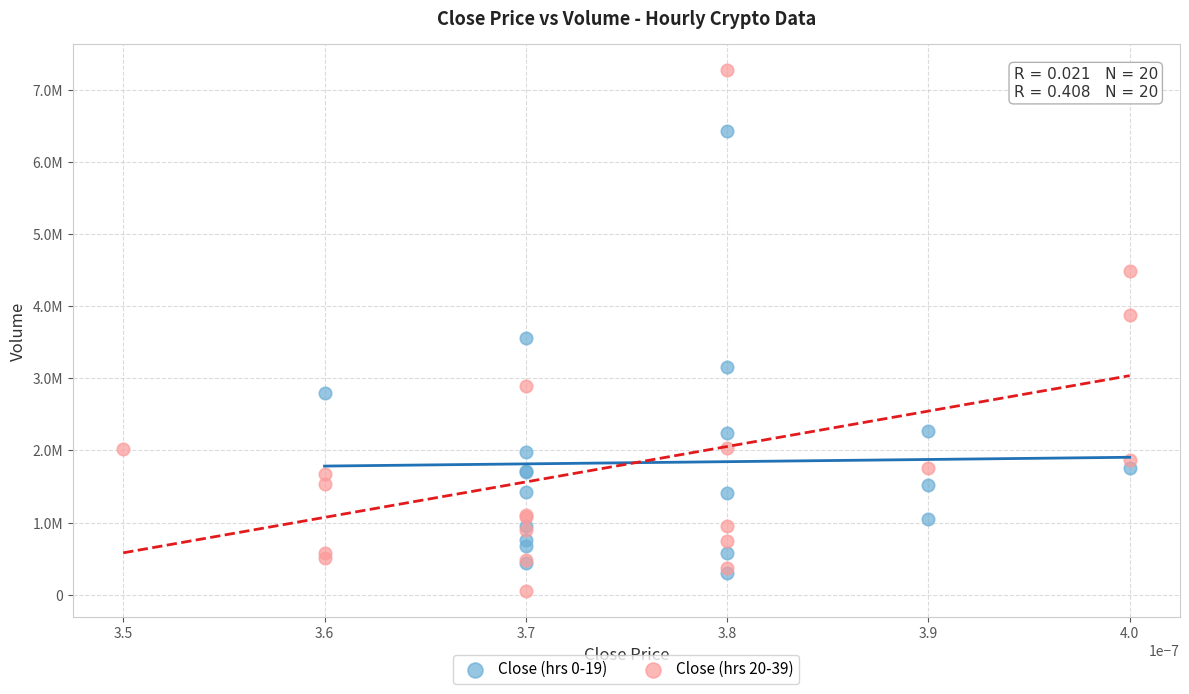

Which series contains the highest Y value?

Close (hrs 20-39)